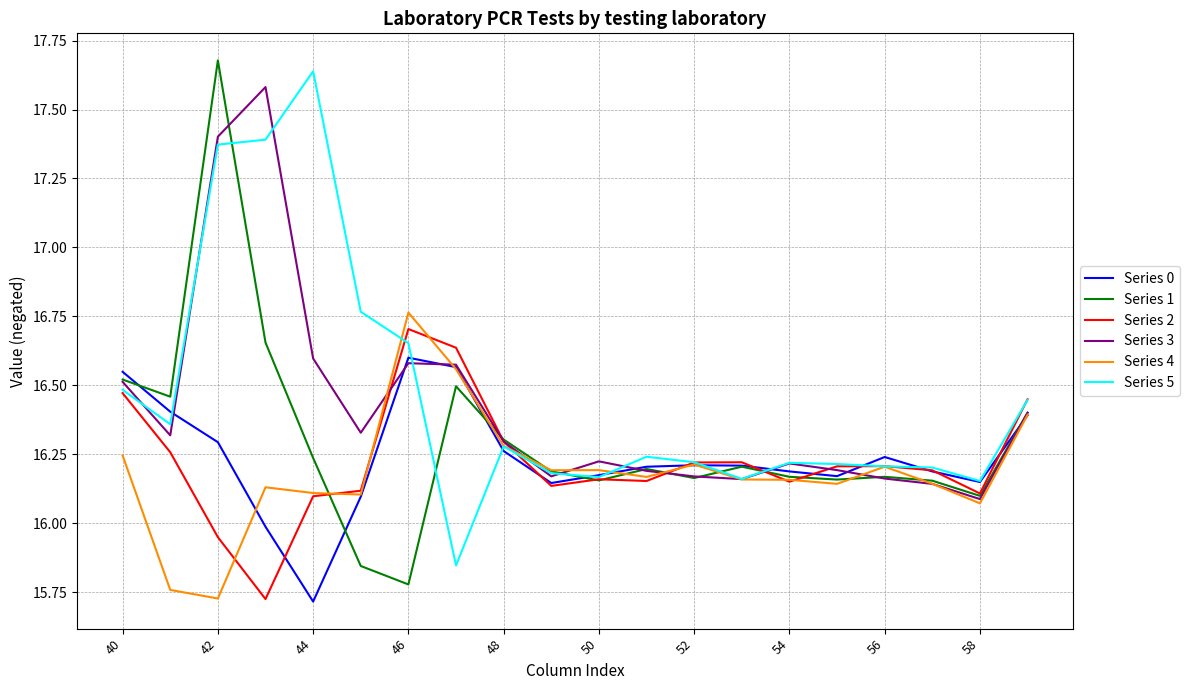

Which series has the largest range (max minus min)?

Series 1